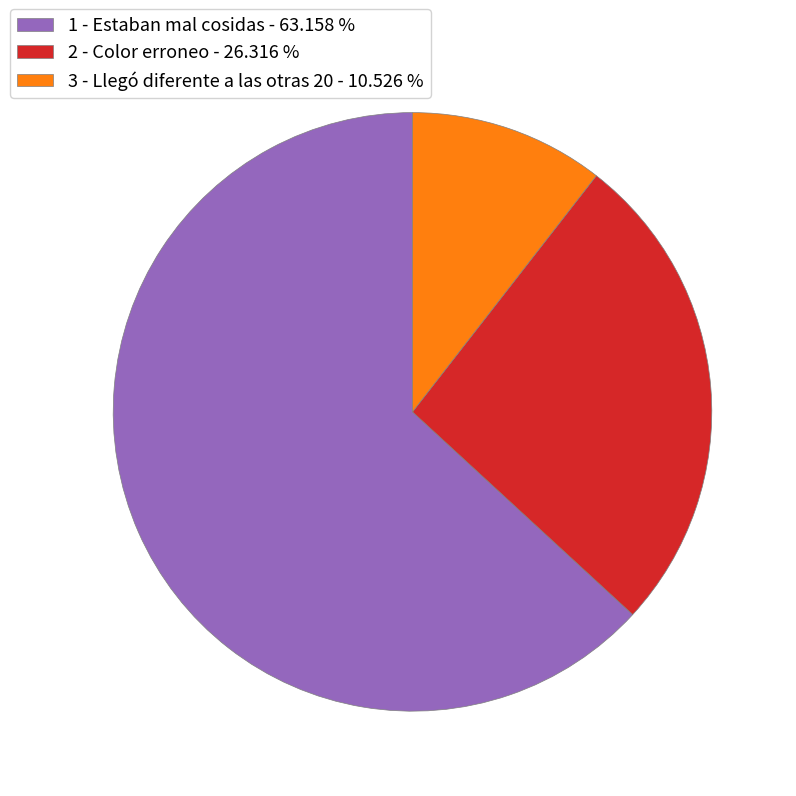

Which slice represents more than half of the pie?

1